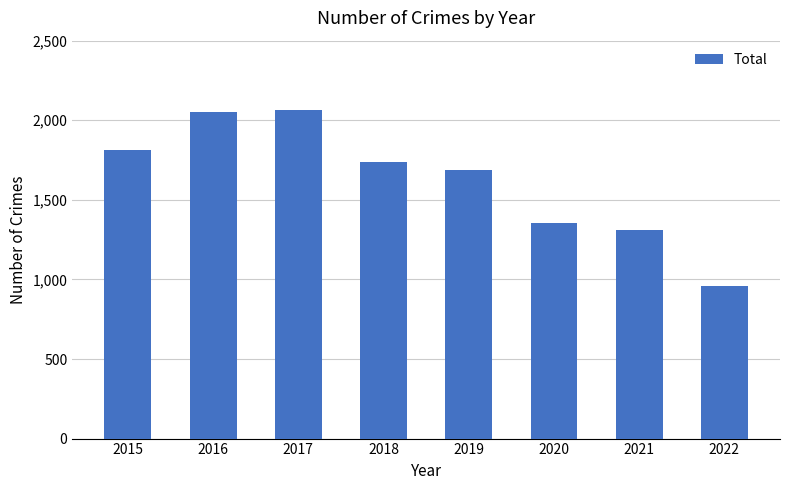

Reading left to right, list all the values displayed in this chart.

2015=1811	2016=2053	2017=2066	2018=1736	2019=1687	2020=1357	2021=1312	2022=958